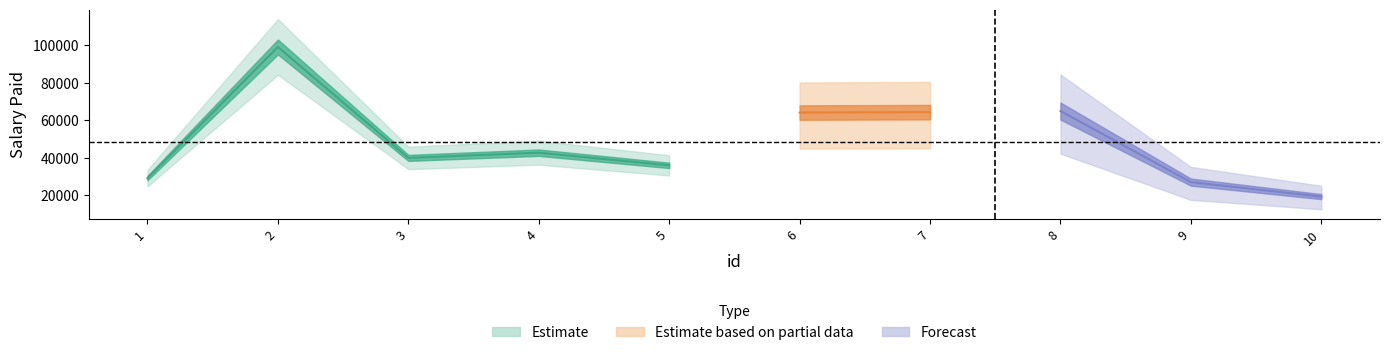

Count the number of values greater than 42654.

4